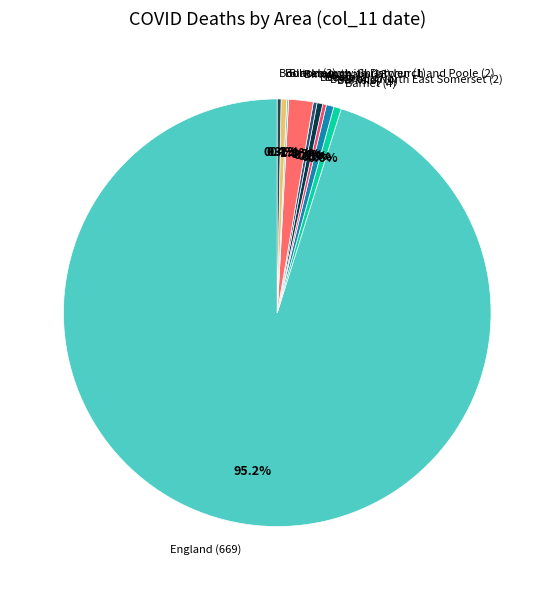

Does any single category account for the majority?

Yes